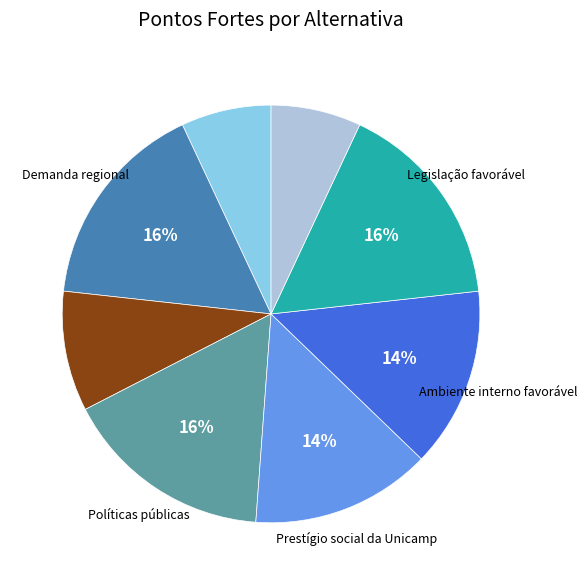

Does any single category account for the majority?

No